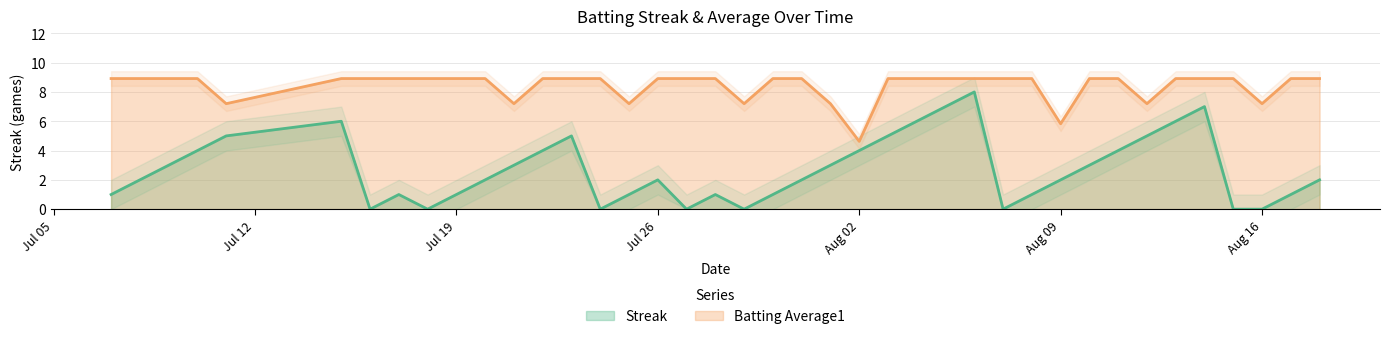

What is the difference between the maximum and minimum values in the Batting Average1 series?

4.3